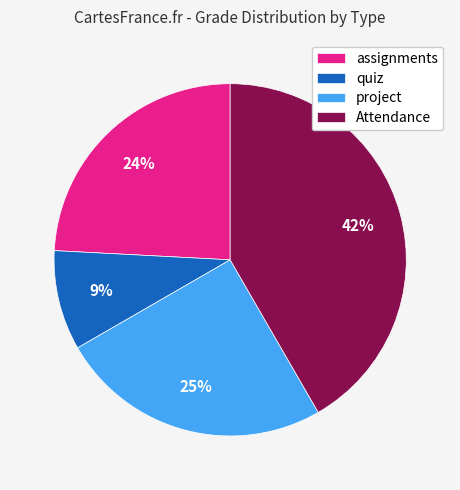

How many segments does this pie chart have?

4